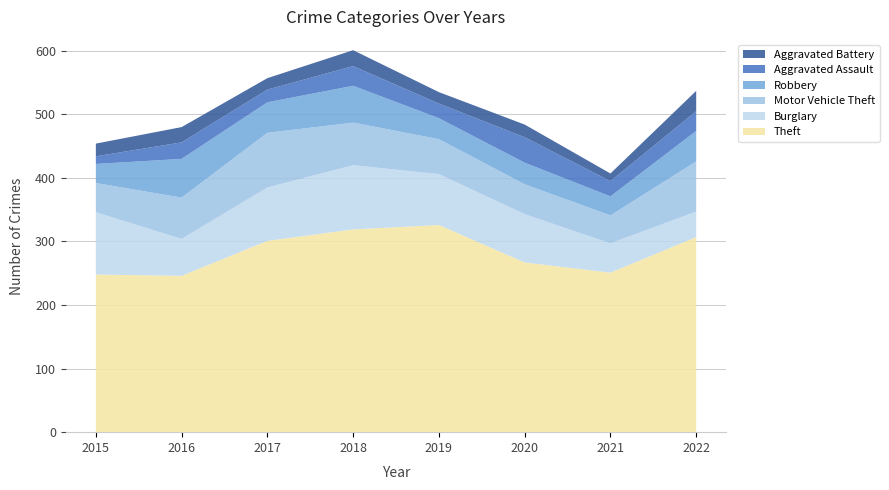

Reading left to right, transcribe all the data shown in this chart.

Theft: 248	246	301	319	326	267	251	307
Burglary: 98	58	84	101	80	76	46	40
Motor Vehicle Theft: 46	65	86	67	55	47	44	79
Robbery: 30	61	48	58	33	34	30	48
Aggravated Assault: 12	26	20	31	23	40	24	31
Aggravated Battery: 20	24	18	25	18	20	12	32